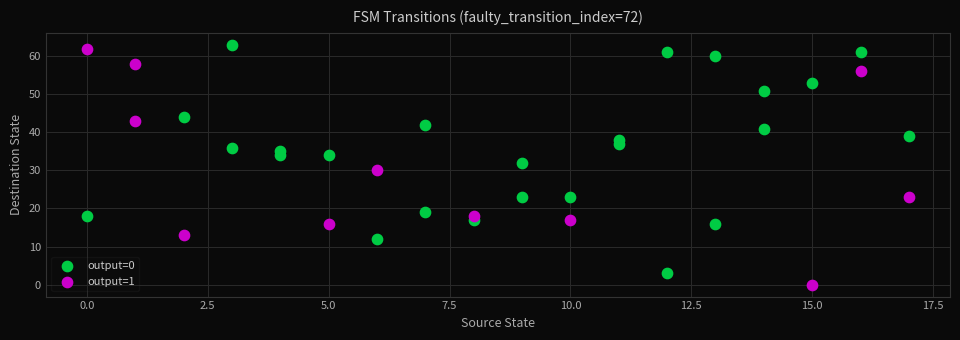

Which series contains the highest Y value?

output=0